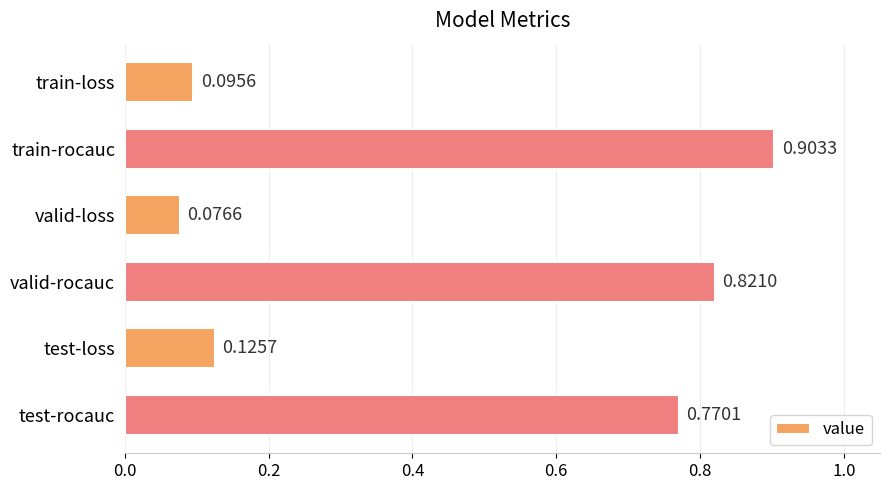

At which category does the chart reach its peak across all series?

train-rocauc